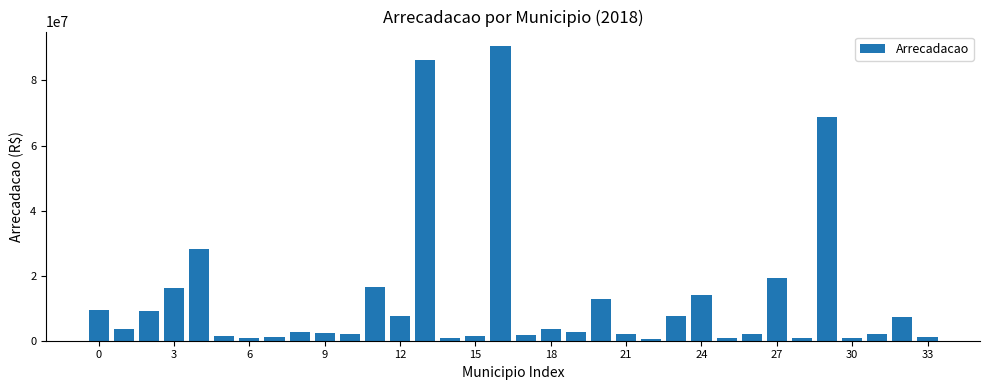

Are the bars grouped side by side (vs. stacked)?

No